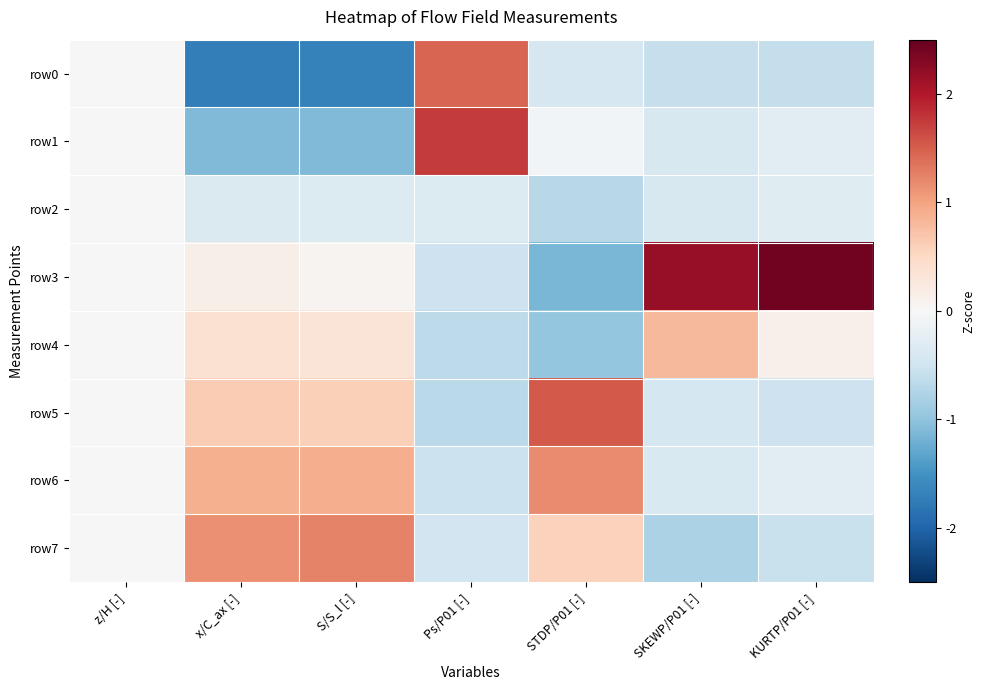

Reading left to right, list all the values displayed in this chart.

row0: z/H [-]=0.0	x/C_ax [-]=-1.7	S/S_l [-]=-1.7	Ps/P01 [-]=1.5	STDP/P01 [-]=-0.4	SKEWP/P01 [-]=-0.6	KURTP/P01 [-]=-0.6
row1: z/H [-]=0.0	x/C_ax [-]=-1.1	S/S_l [-]=-1.1	Ps/P01 [-]=1.8	STDP/P01 [-]=-0.1	SKEWP/P01 [-]=-0.4	KURTP/P01 [-]=-0.3
row2: z/H [-]=0.0	x/C_ax [-]=-0.4	S/S_l [-]=-0.3	Ps/P01 [-]=-0.3	STDP/P01 [-]=-0.7	SKEWP/P01 [-]=-0.4	KURTP/P01 [-]=-0.3
row3: z/H [-]=0.0	x/C_ax [-]=0.1	S/S_l [-]=0.1	Ps/P01 [-]=-0.5	STDP/P01 [-]=-1.1	SKEWP/P01 [-]=2.2	KURTP/P01 [-]=2.4
row4: z/H [-]=0.0	x/C_ax [-]=0.4	S/S_l [-]=0.3	Ps/P01 [-]=-0.7	STDP/P01 [-]=-1.0	SKEWP/P01 [-]=0.8	KURTP/P01 [-]=0.1
row5: z/H [-]=0.0	x/C_ax [-]=0.6	S/S_l [-]=0.6	Ps/P01 [-]=-0.7	STDP/P01 [-]=1.5	SKEWP/P01 [-]=-0.4	KURTP/P01 [-]=-0.5
row6: z/H [-]=0.0	x/C_ax [-]=0.9	S/S_l [-]=0.9	Ps/P01 [-]=-0.5	STDP/P01 [-]=1.2	SKEWP/P01 [-]=-0.4	KURTP/P01 [-]=-0.3
row7: z/H [-]=0.0	x/C_ax [-]=1.1	S/S_l [-]=1.2	Ps/P01 [-]=-0.5	STDP/P01 [-]=0.6	SKEWP/P01 [-]=-0.8	KURTP/P01 [-]=-0.6